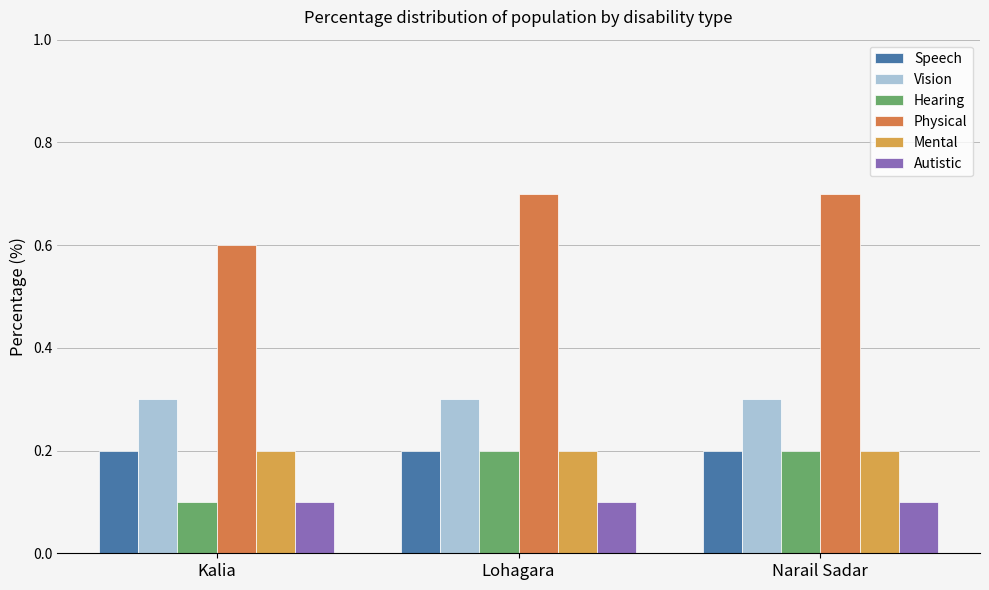

True or false: Hearing has a value of 0.1 at Lohagara.

False